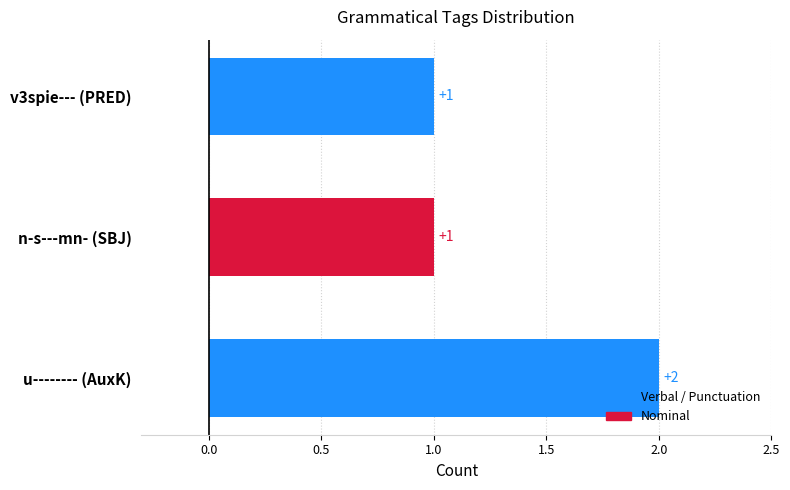

Between v3spie--- (PRED) and u-------- (AuxK), which is larger?

u-------- (AuxK)